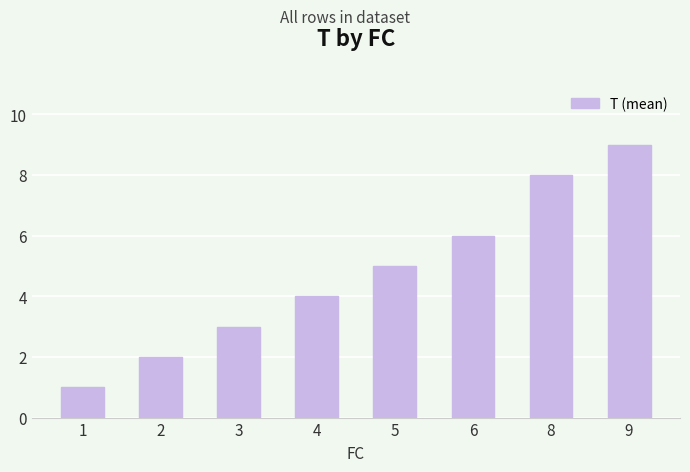

Which label corresponds to the largest value in the chart?

9